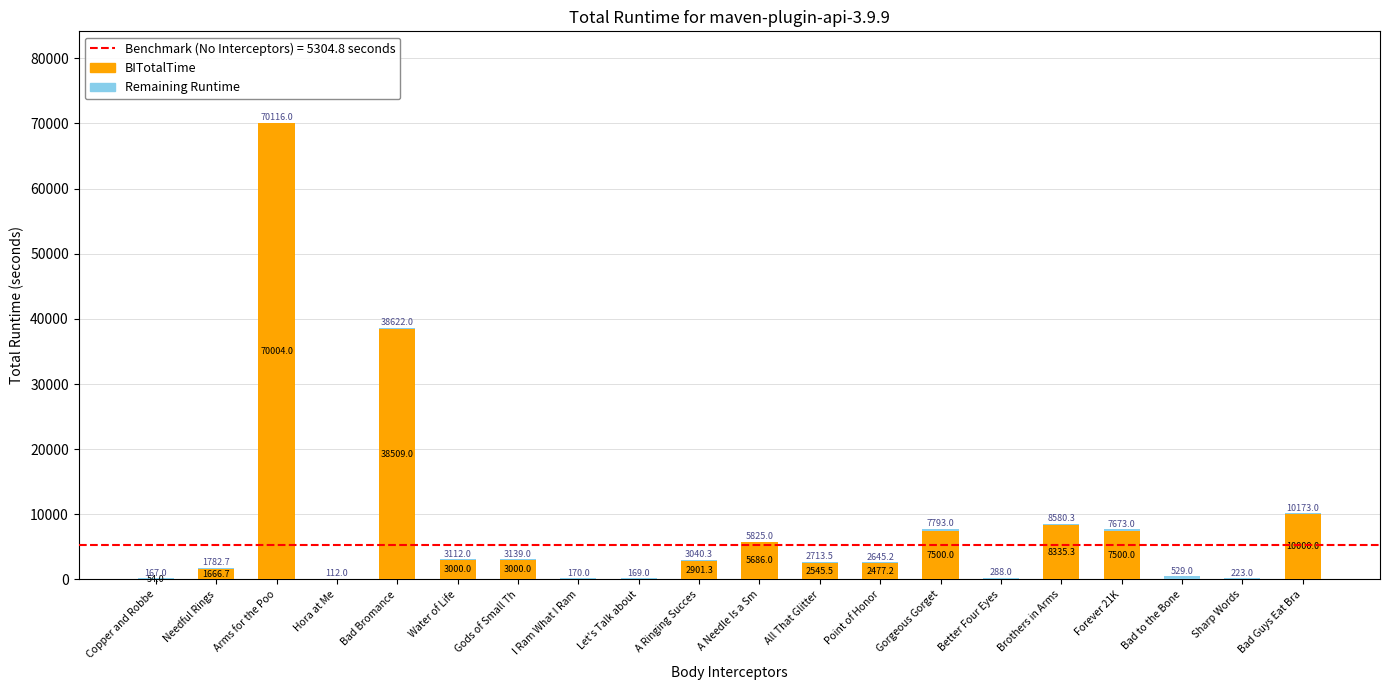

True or false: BITotalTime has a value of 3000.0 at Water of Life.

True